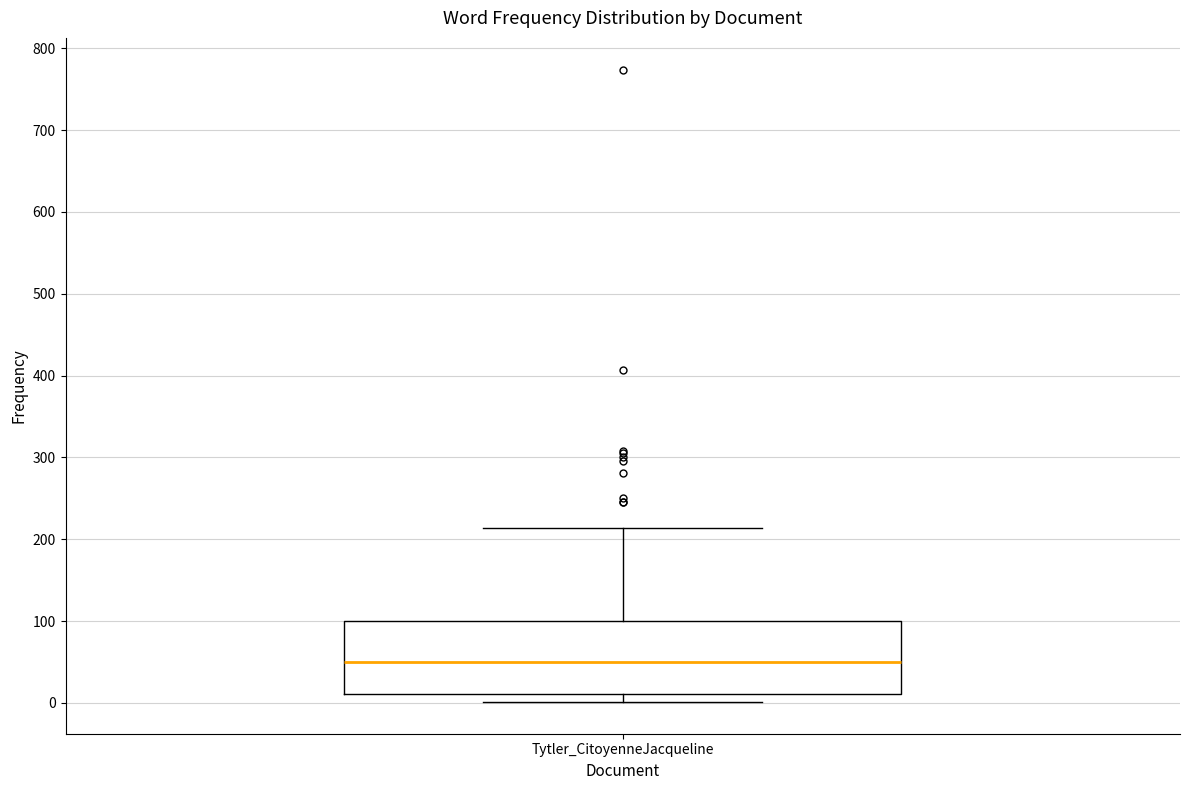

Where does the median line of the box for Tytler_CitoyenneJacqueline sit on the y-axis? The values are not printed on the chart, so give them approximately, as read against the axis.

50